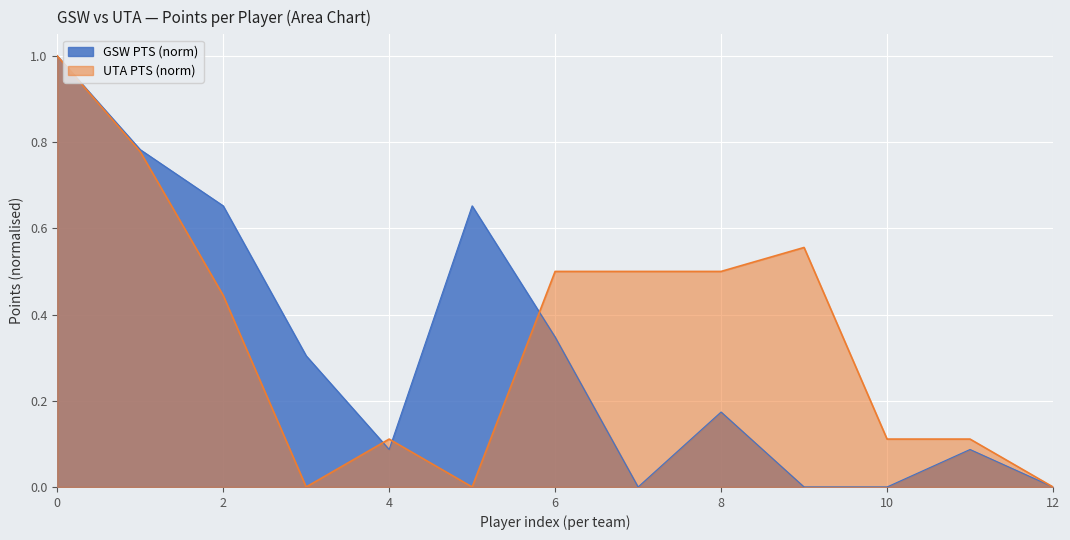

Reading left to right, list all the values displayed in this chart.

1.0	0.8	0.7	0.3	0.1	0.7	0.3	0.0	0.2	0.0	0.0	0.1	0.0